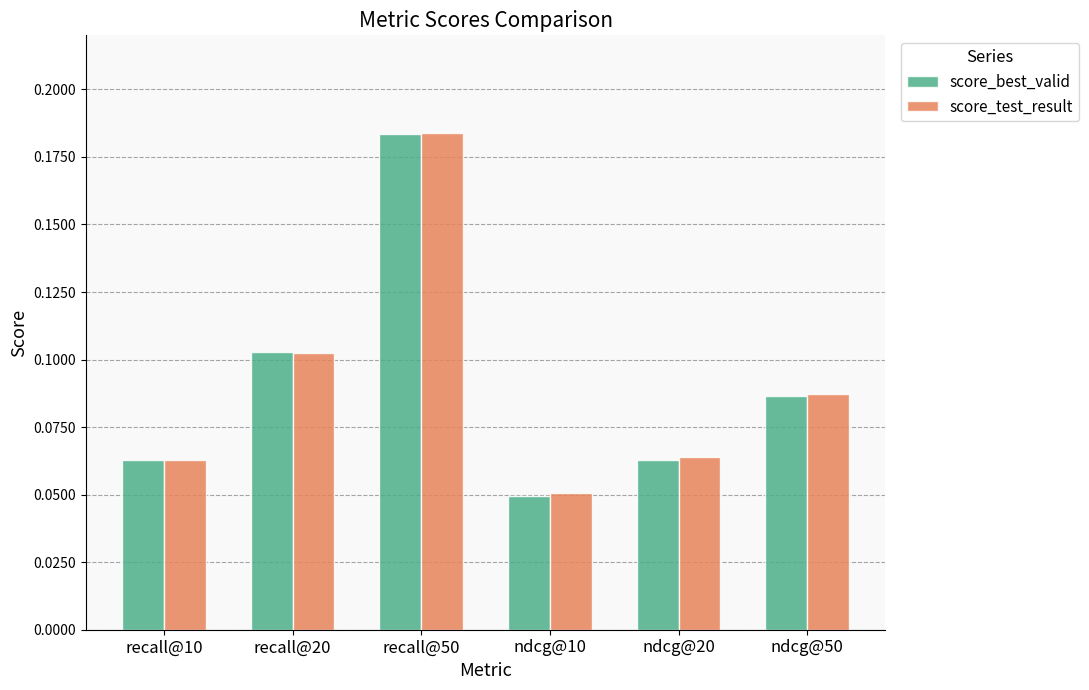

What is the sum of all score_best_valid values?

0.5